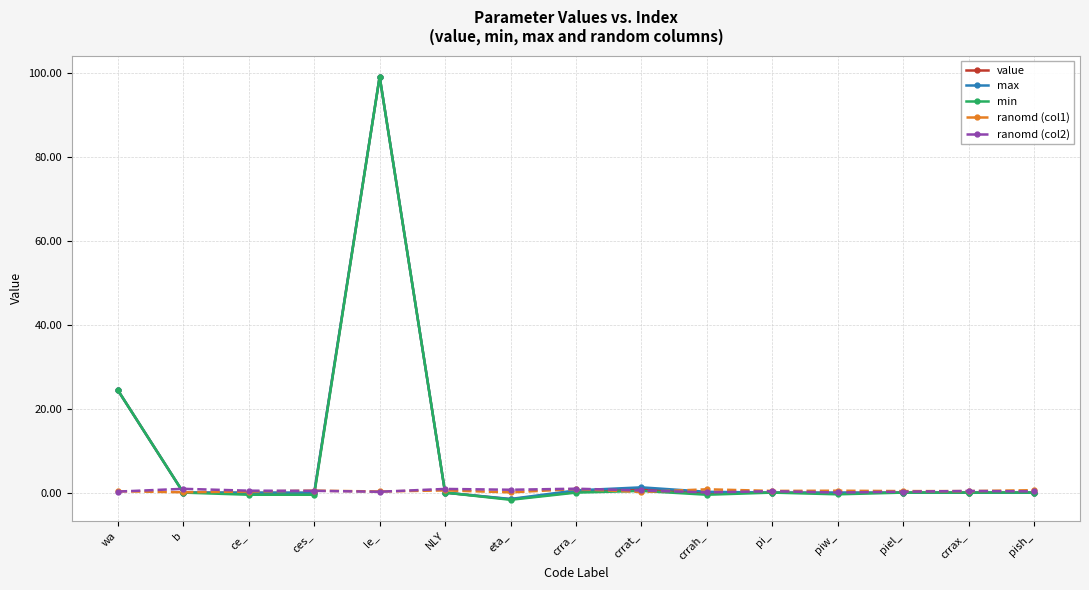

What is the value of the max point at the 9th from the left?

1.3